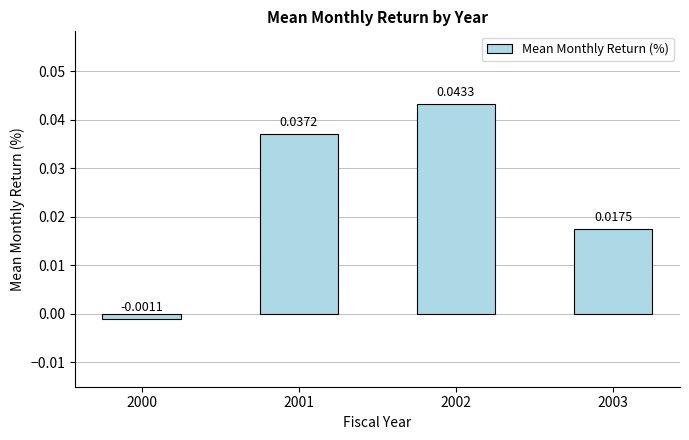

Between 2003 and 2002, which is larger?

2002